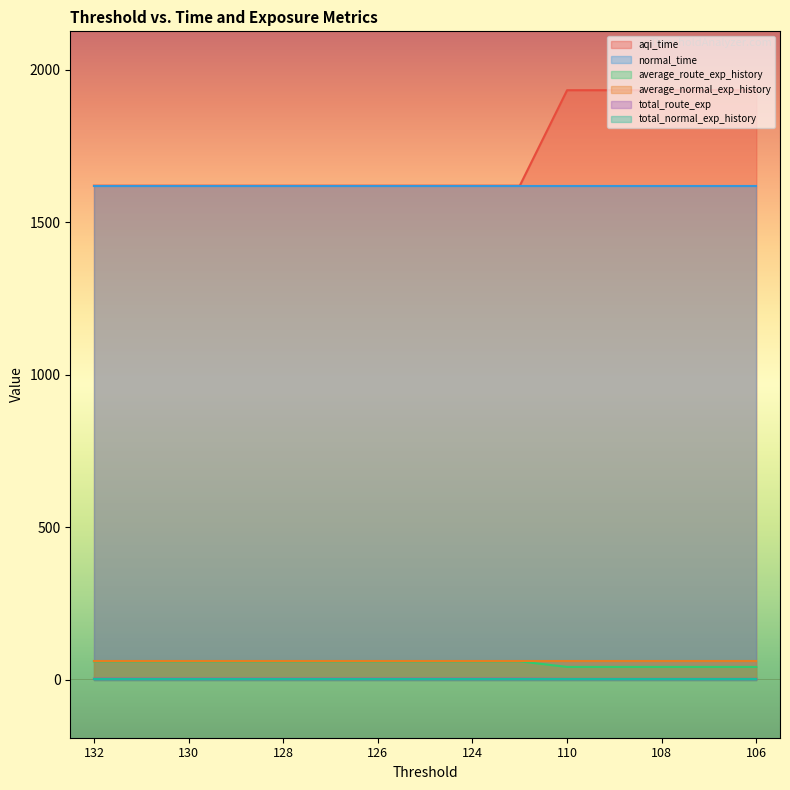

Where is total_route_exp nearest to the value 3?

110